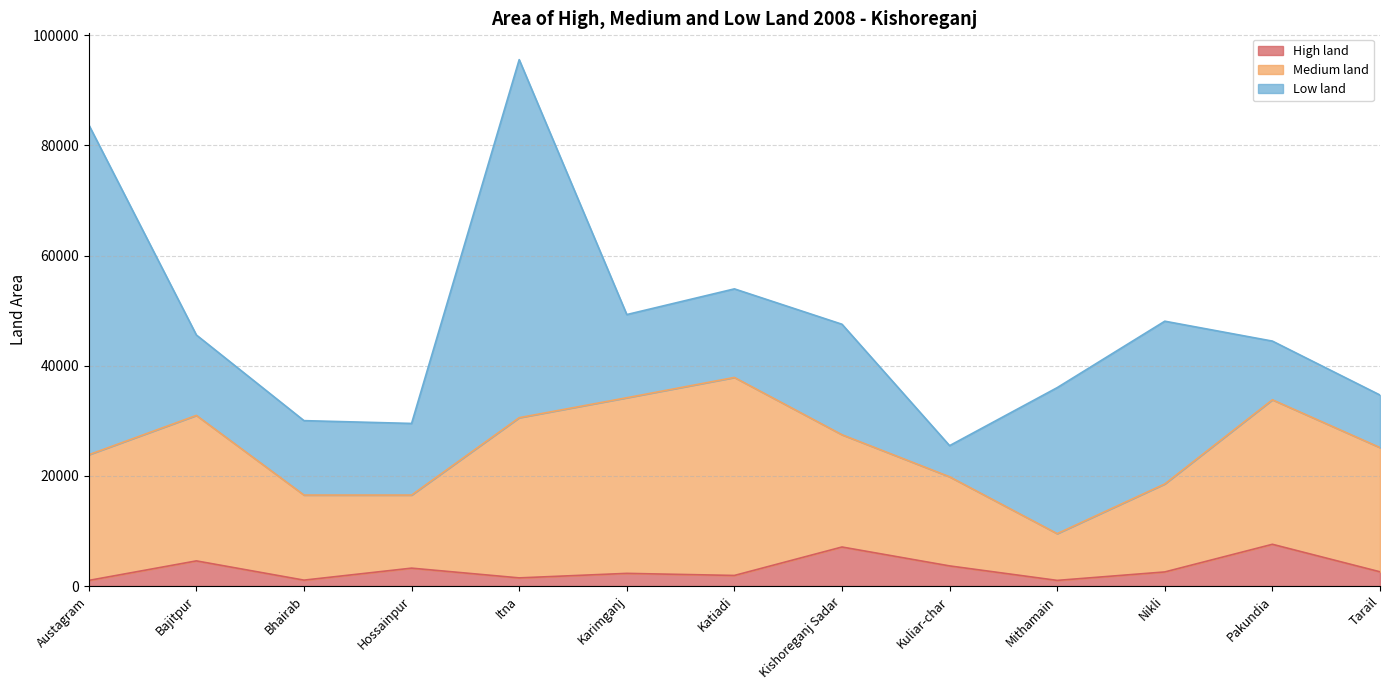

Does the chart display data point markers on the line(s)?

No